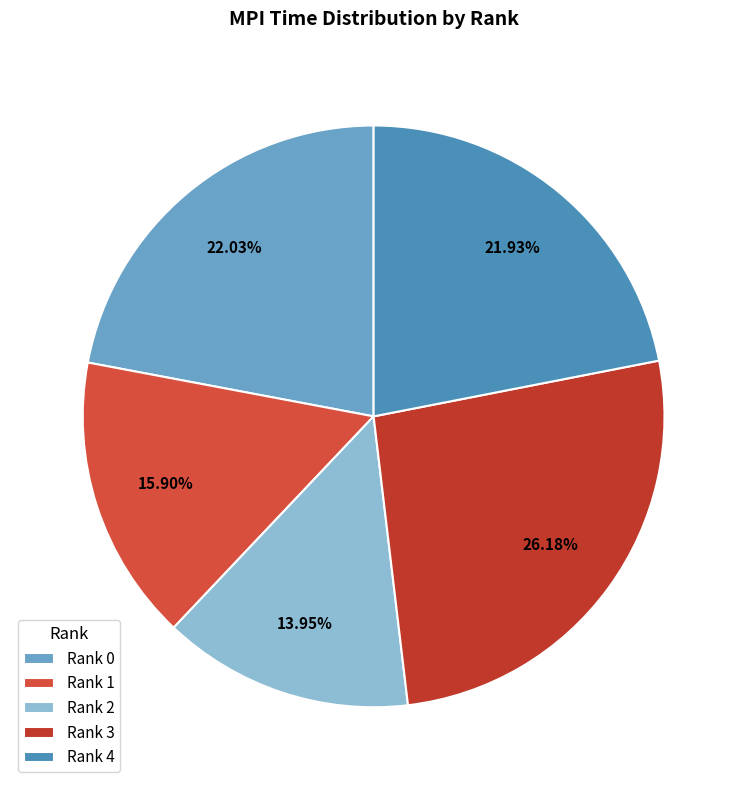

How many slices are in this pie chart?

5